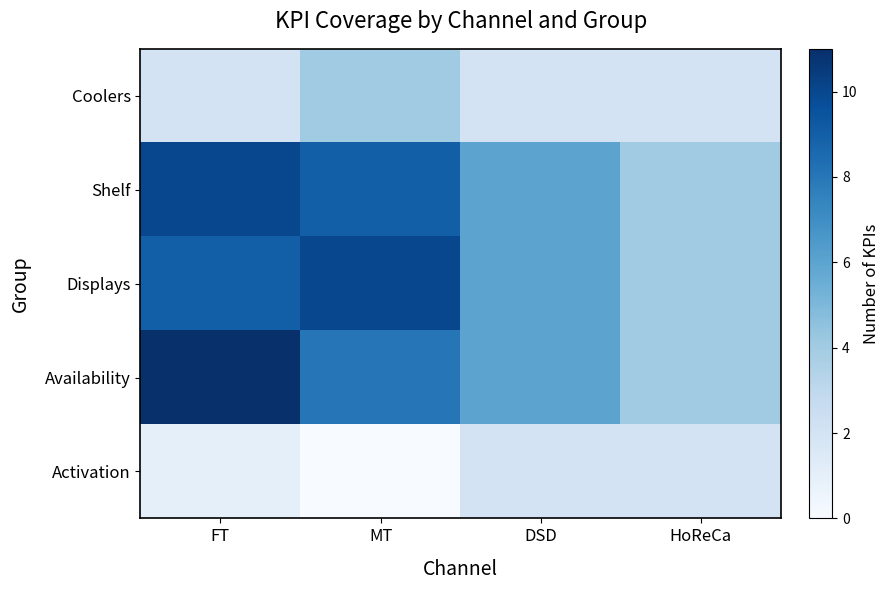

What is the approximate value of Coolers at MT?

4